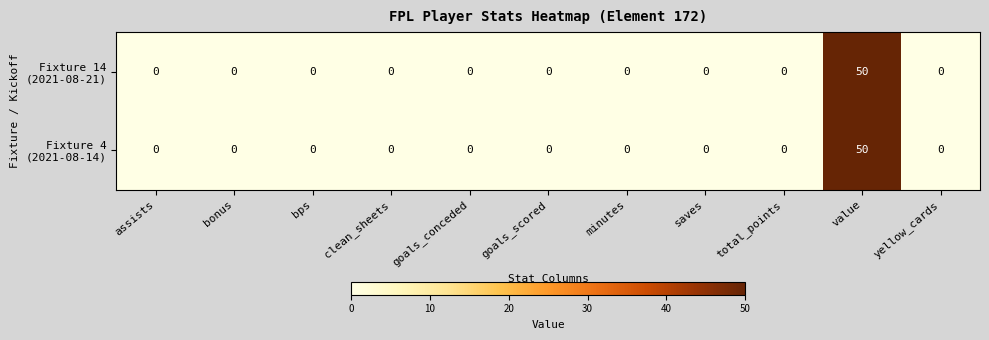

At which category is the sum across all series the highest?

value